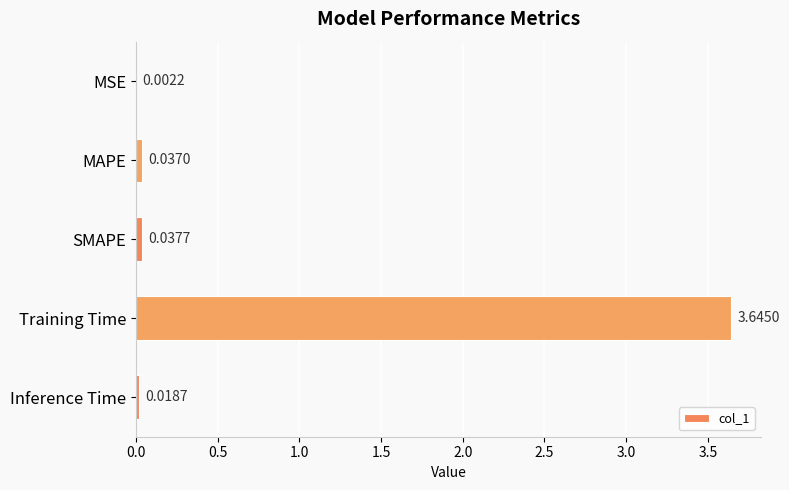

How many data points does each series have?

5